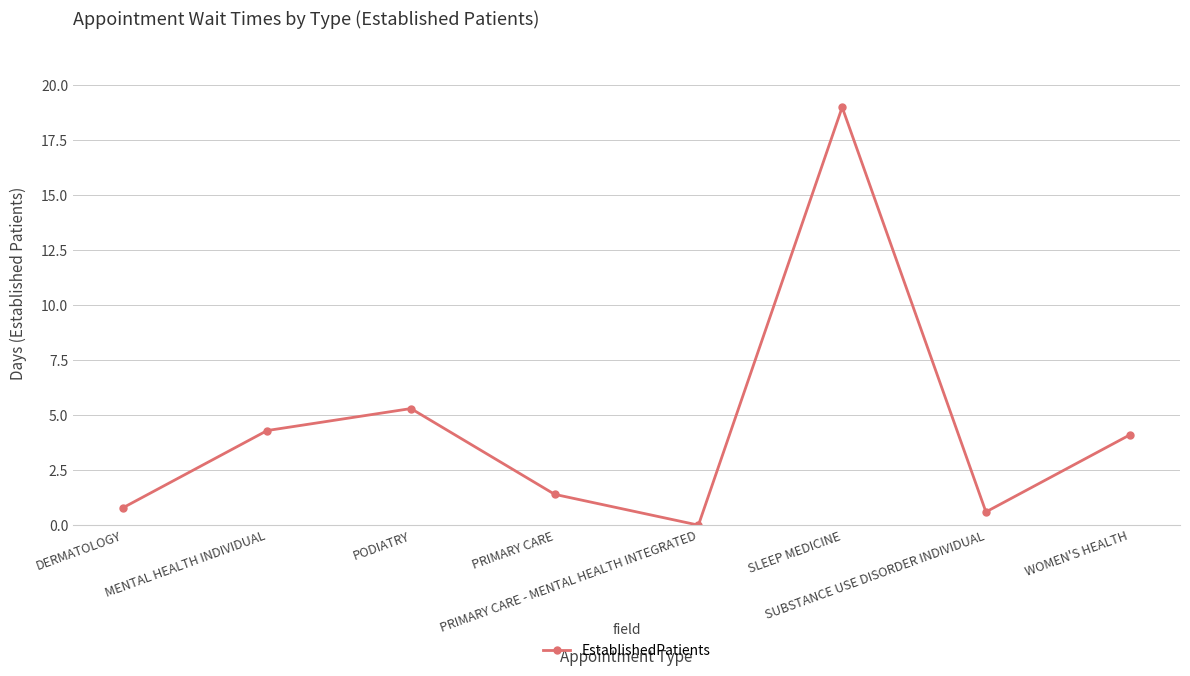

What is the difference between the values at DERMATOLOGY and SLEEP MEDICINE?

18.2